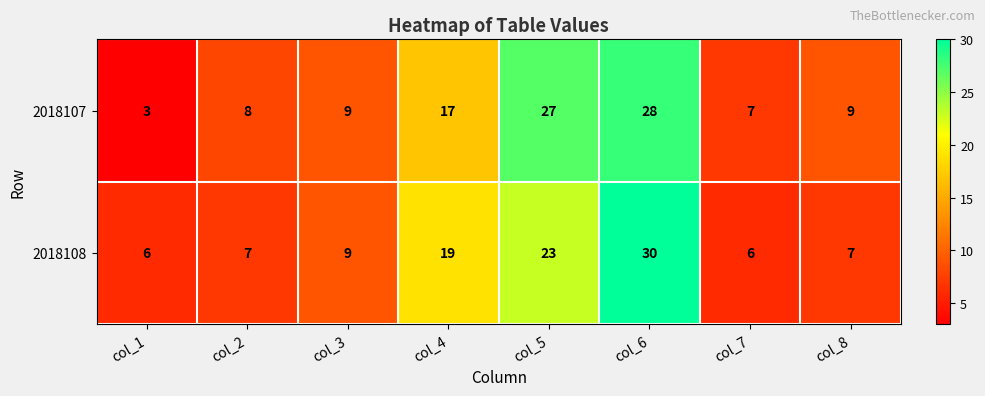

What is the average value of the 2018107 series?

14